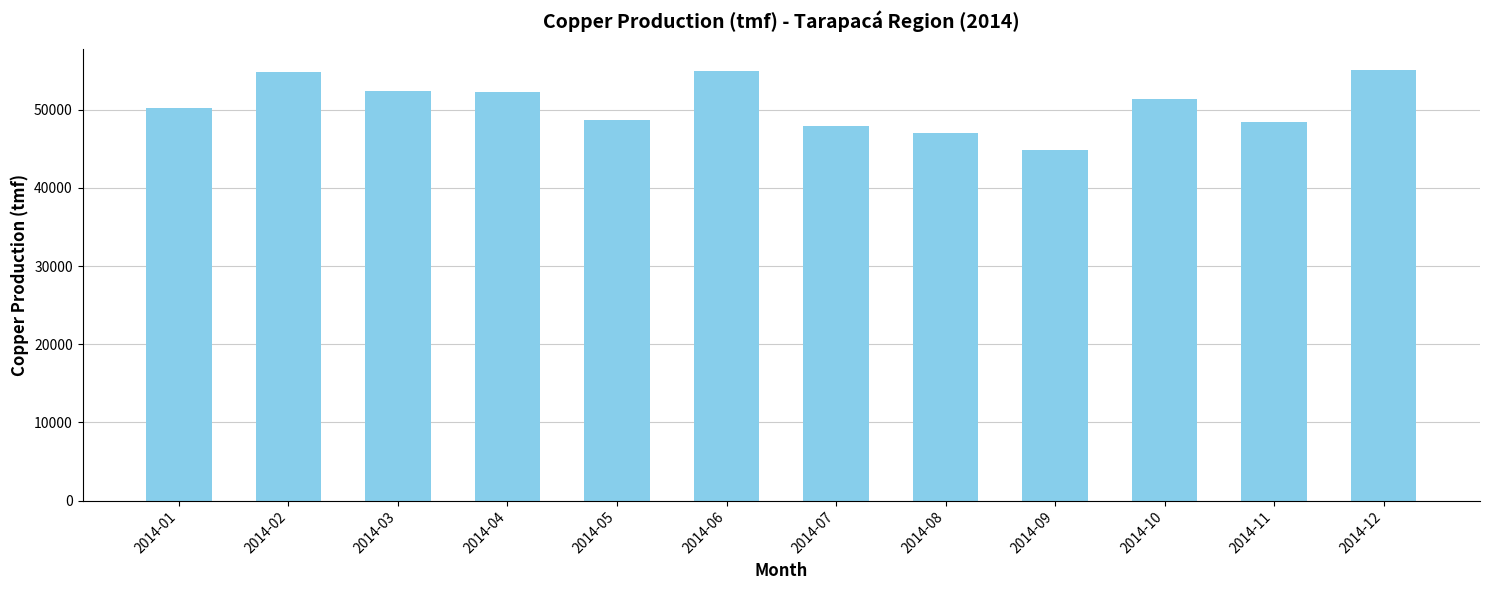

What is the change in value from 2014-11 to 2014-12?

+6637